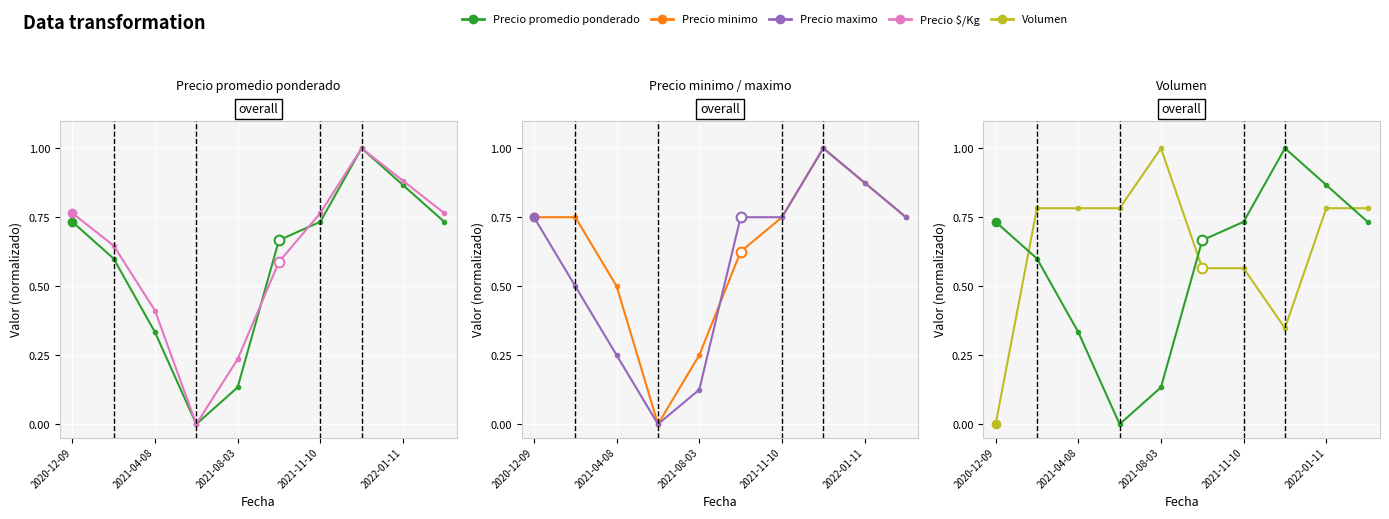

What is the sum of the Precio maximo values at 2022-01-11 and 2021-11-10?

1.6